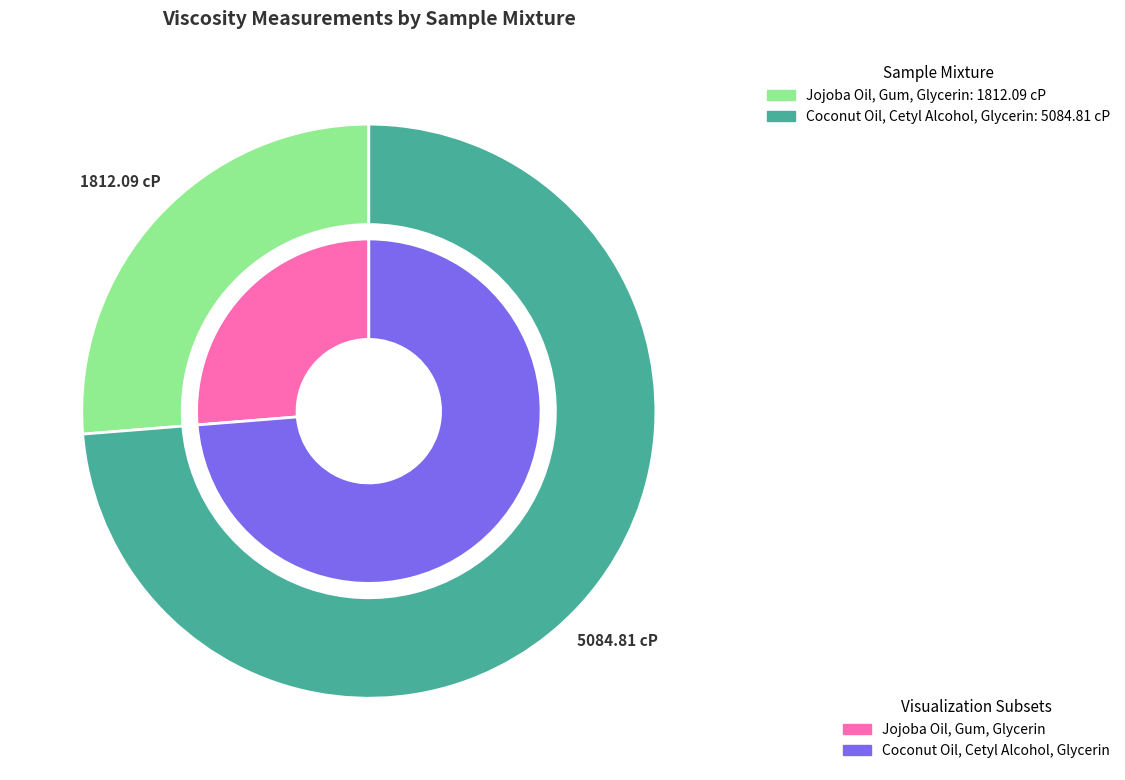

How many slices are in this pie chart?

2